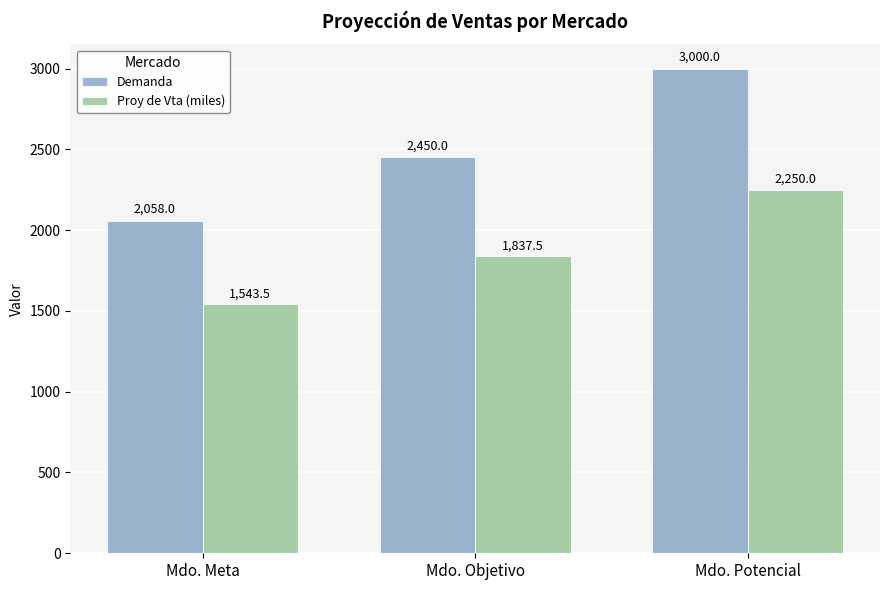

True or false: Demanda has a value of 3000.0 at Mdo. Potencial.

True